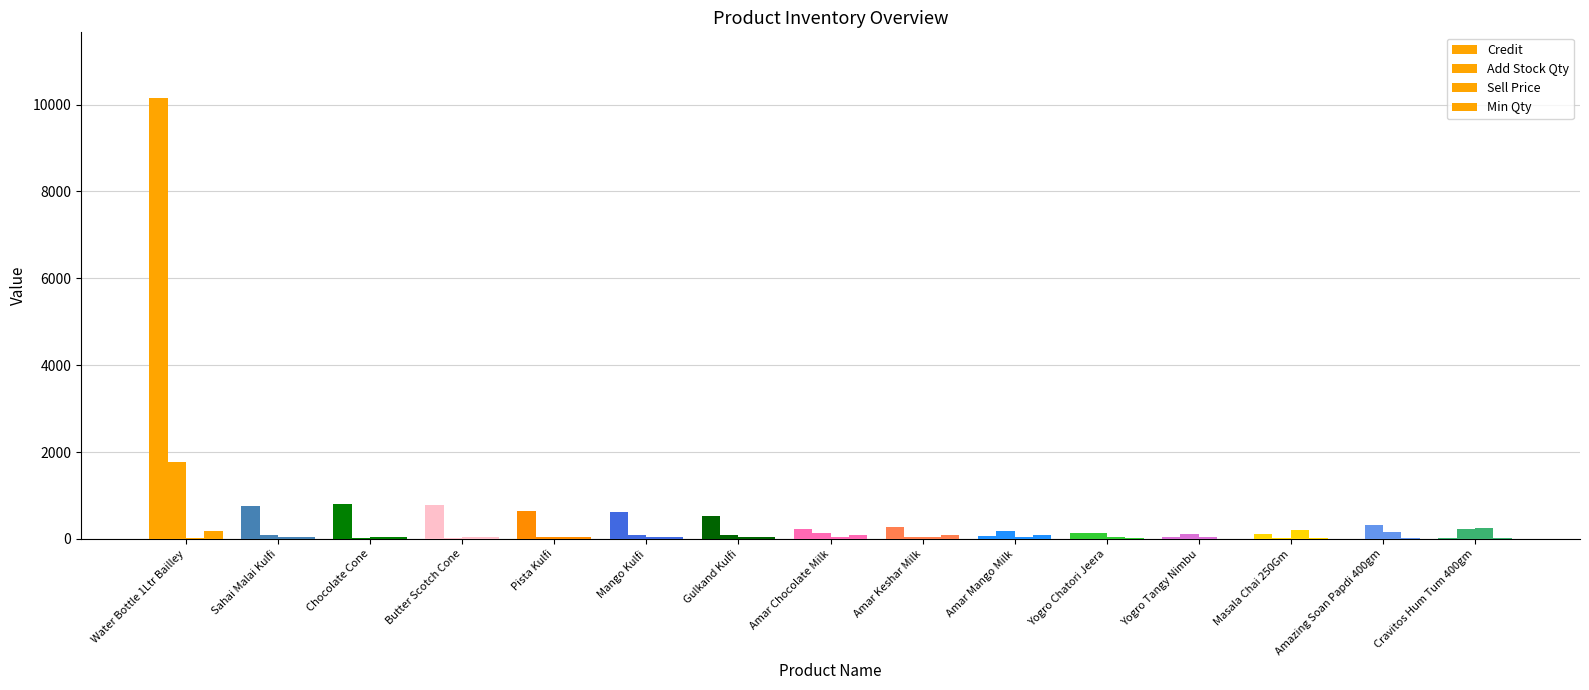

How many groups of bars are there?

15